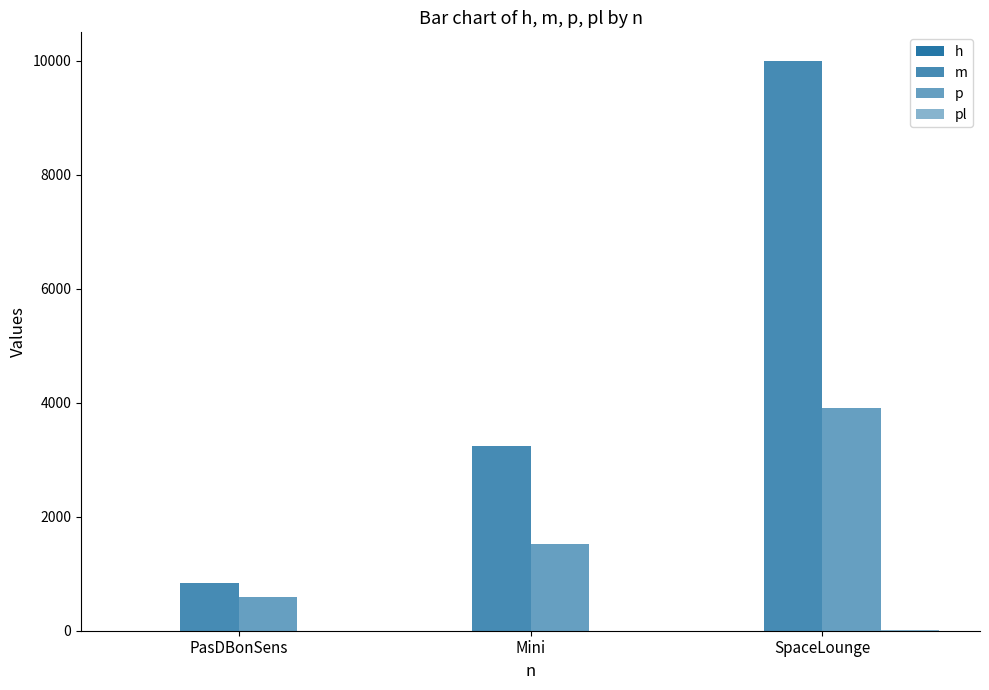

What is the sum of all pl values?

7.0